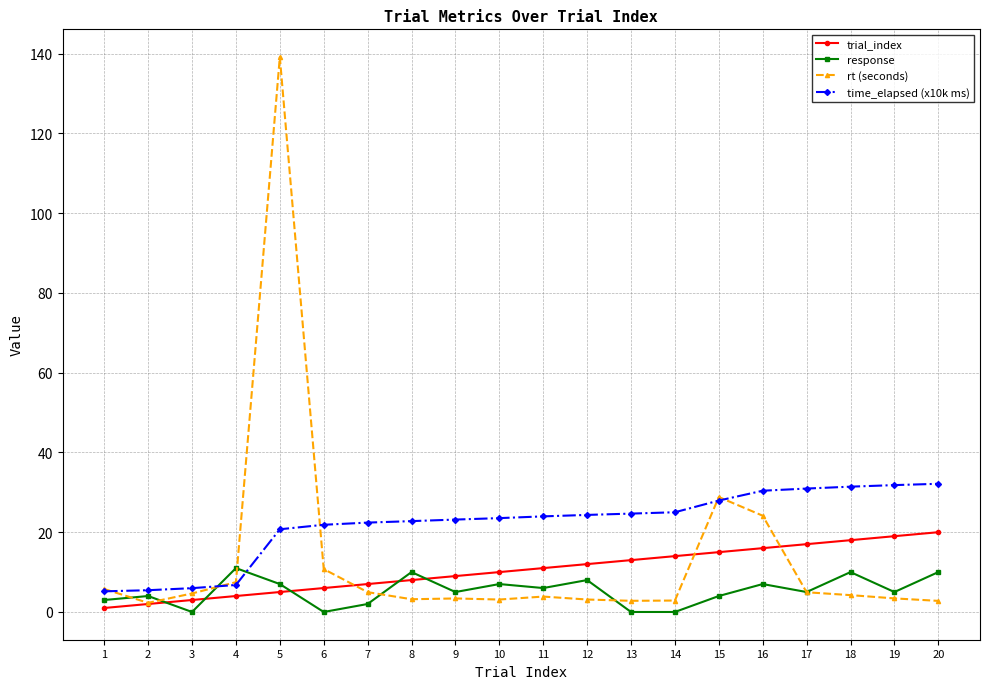

Rank the series at 7 from highest to lowest value.

time_elapsed (x10k ms), trial_index, rt (seconds), response